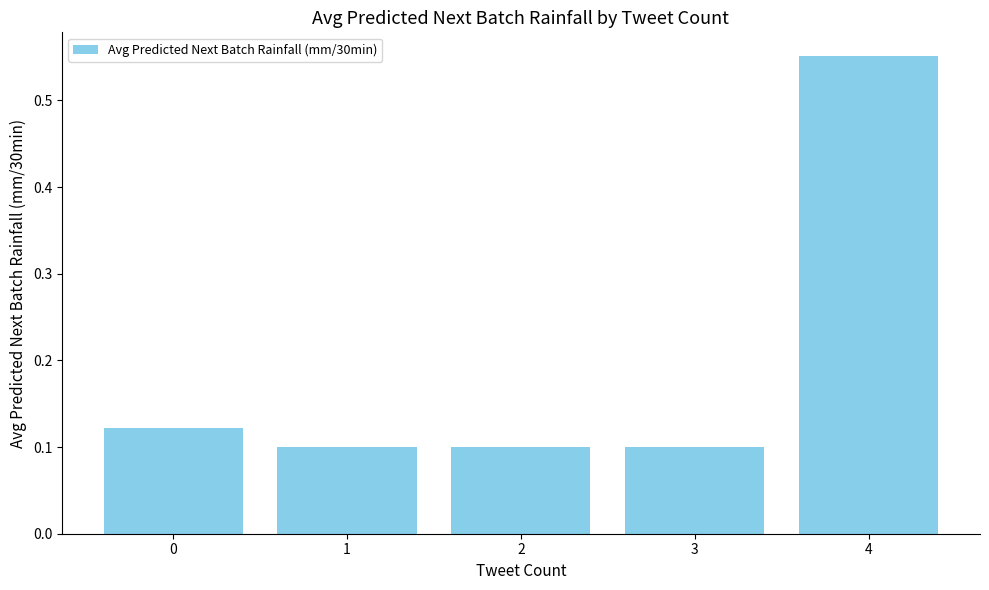

What is the sum of the values at 3 and 0?

0.2